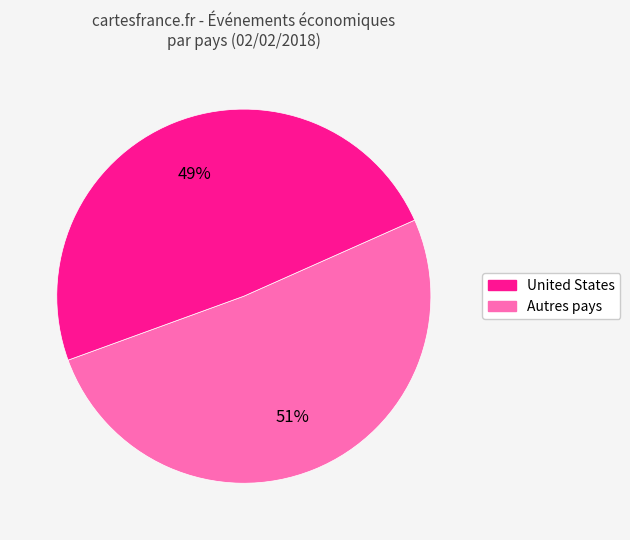

How many slices are in this pie chart?

2